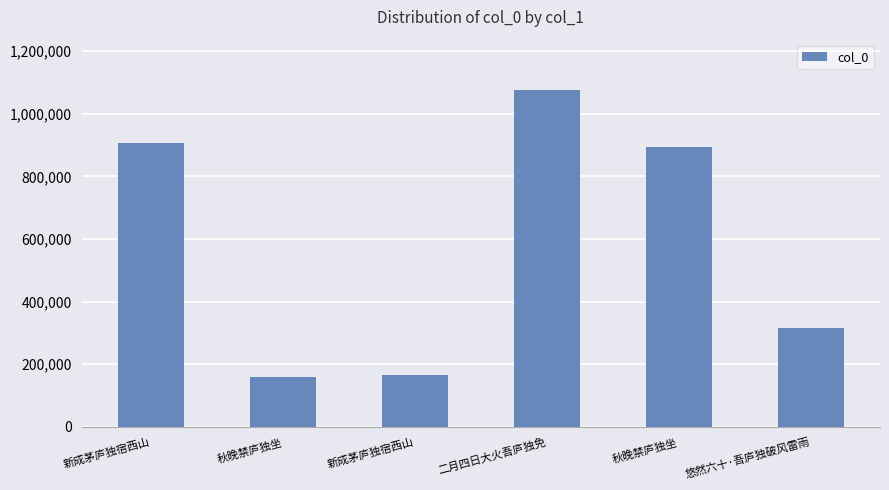

Which has a higher value, 新成茅庐独宿西山 or 新成茅庐独宿西山?

新成茅庐独宿西山